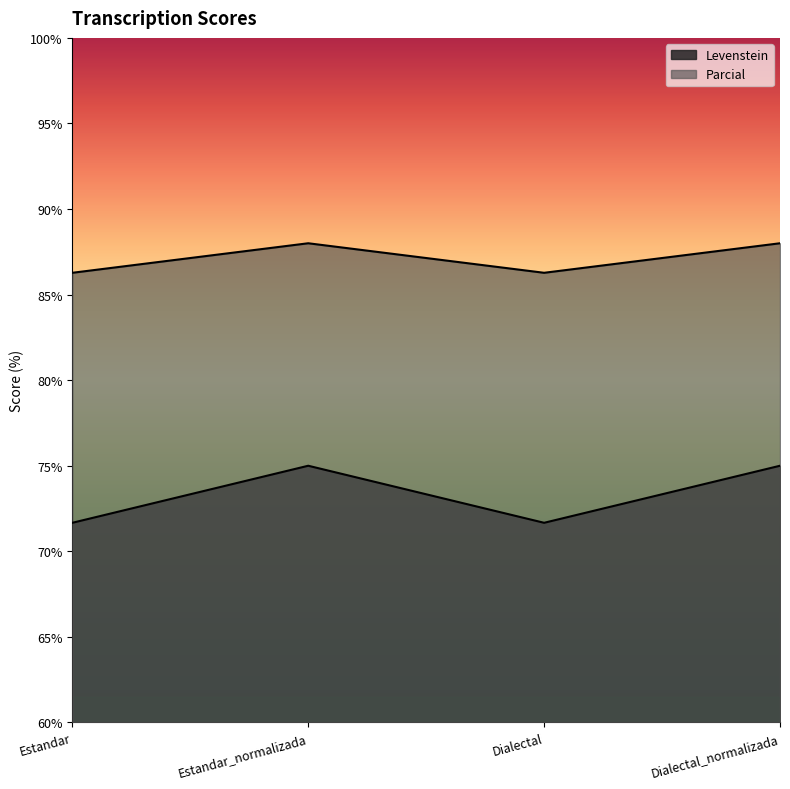

What is the difference between the maximum and second lowest values in the Levenstein series?

3.3